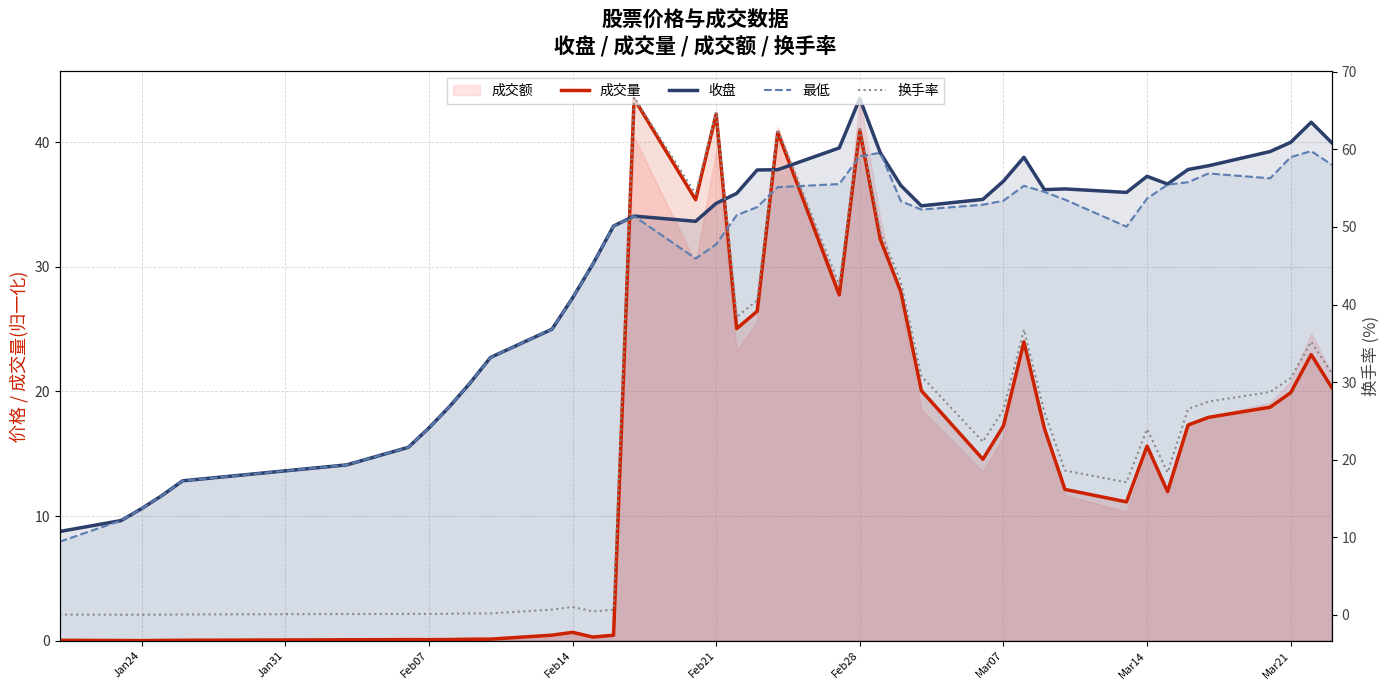

Which series has the largest total across all categories?

收盘